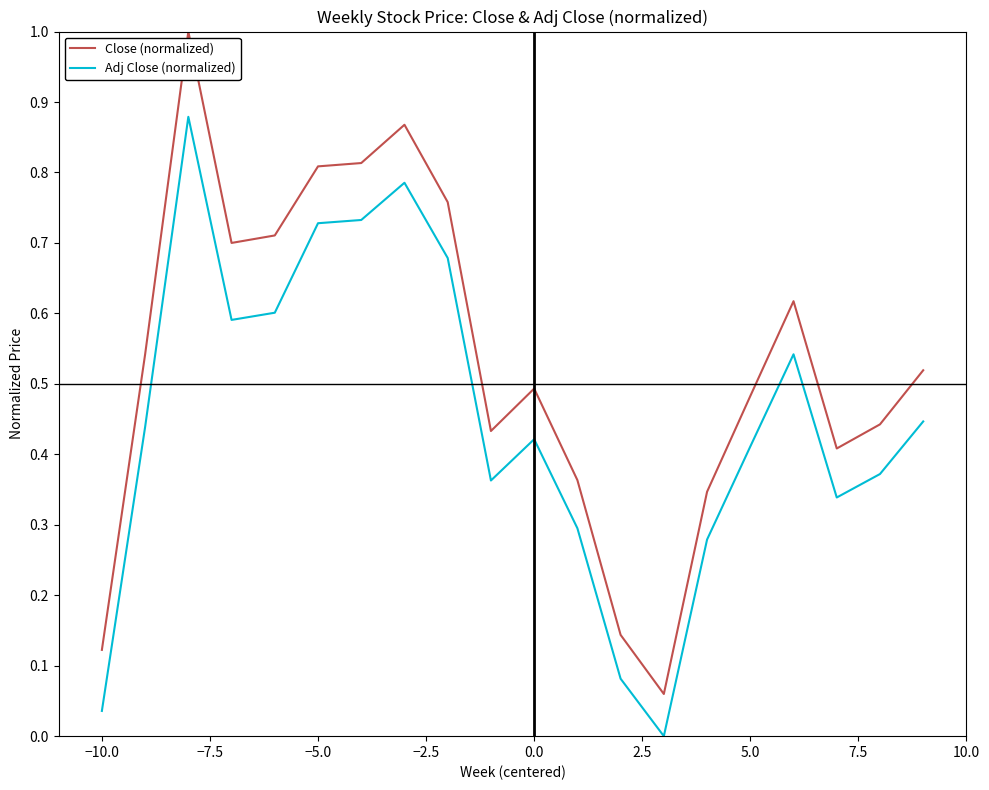

True or false: Close (normalized) and Adj Close (normalized) intersect in this chart.

False